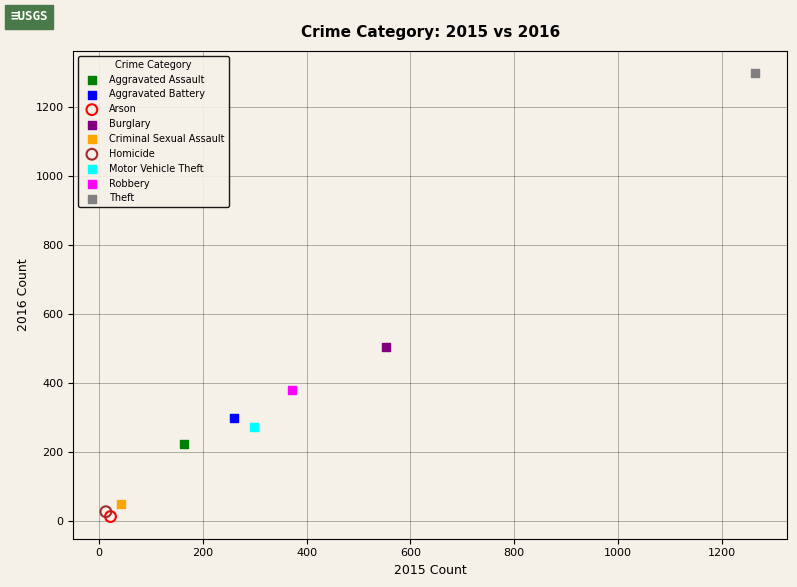

What are all the series names shown in the legend?

Aggravated Assault, Aggravated Battery, Arson, Burglary, Criminal Sexual Assault, Homicide, Motor Vehicle Theft, Robbery, Theft